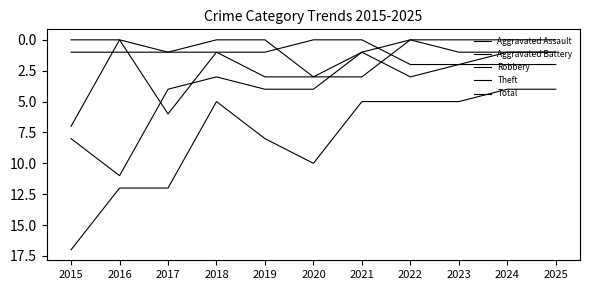

Reading left to right, transcribe all the data shown in this chart.

Aggravated Assault: 0	0	1	0	0	3	1	0	0	0	0
Aggravated Battery: 1	1	1	1	1	0	0	2	2	1	1
Robbery: 7	0	6	1	3	3	3	0	1	1	1
Theft: 8	11	4	3	4	4	1	3	2	2	2
Total: 17	12	12	5	8	10	5	5	5	4	4